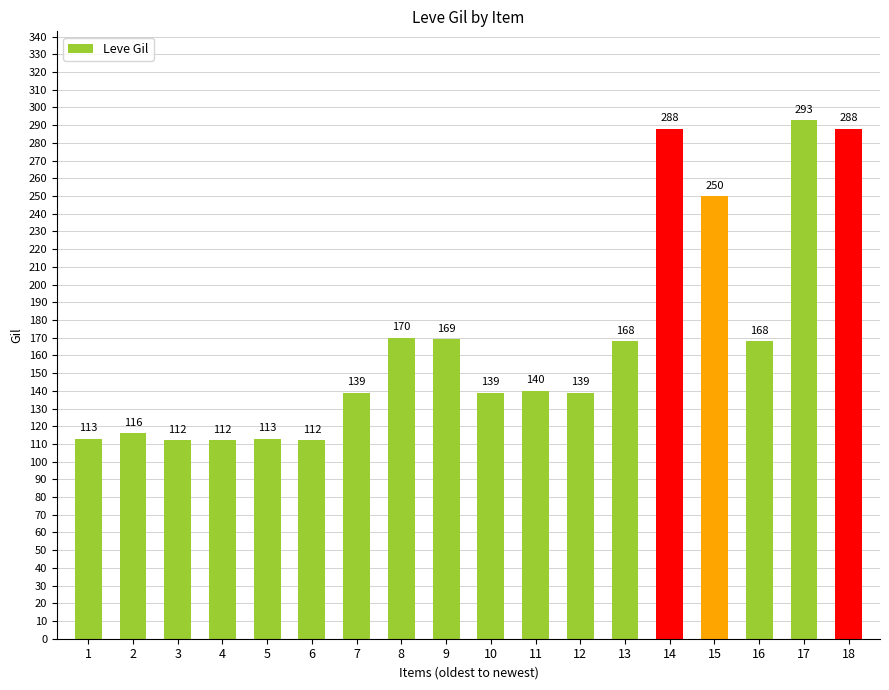

Reading left to right, extract all data points from this chart.

1=113	2=116	3=112	4=112	5=113	6=112	7=139	8=170	9=169	10=139	11=140	12=139	13=168	14=288	15=250	16=168	17=293	18=288